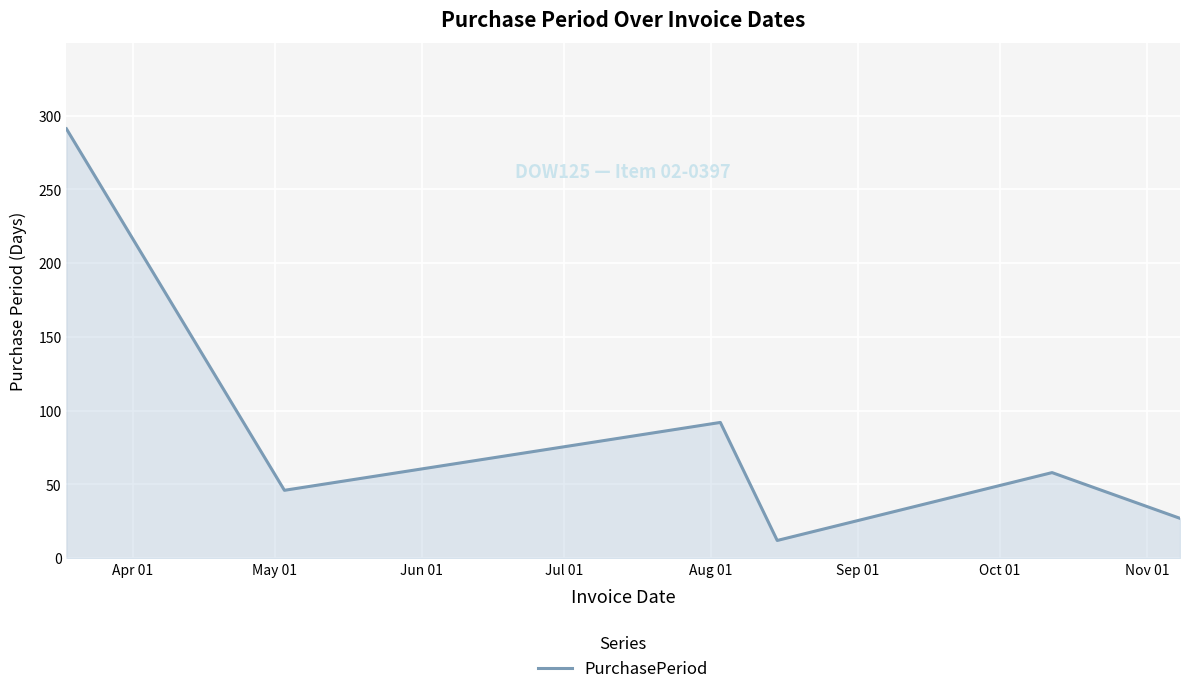

What is the greatest value displayed?

291